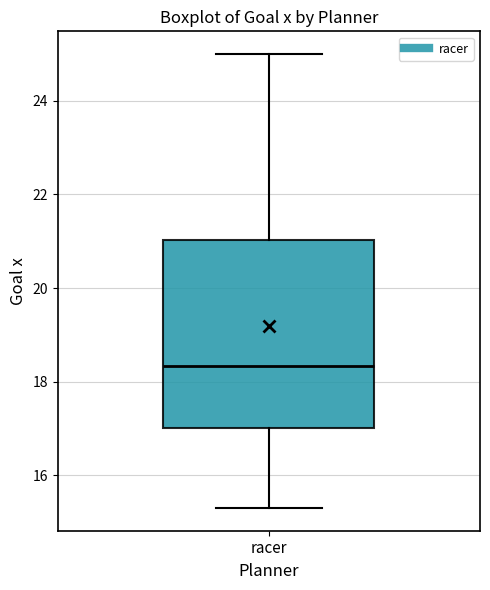

Transcribe this box plot: give where the median line is, the range the box spans, and where the two whiskers end, as read against the y-axis. The values are not printed on the chart, so give them approximately, as read against the axis.

median 18.4, box 17.0 to 21.0, whiskers 15.4 to 25.0